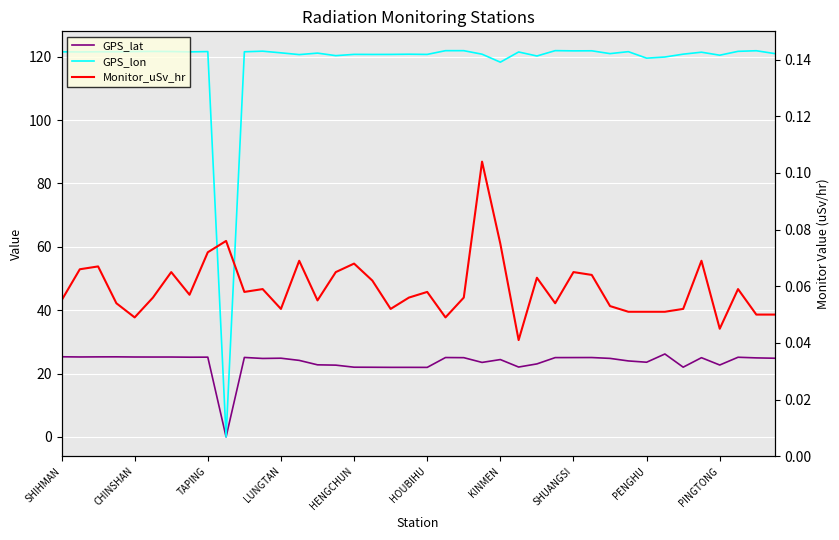

What position from the left is TAPING?

9